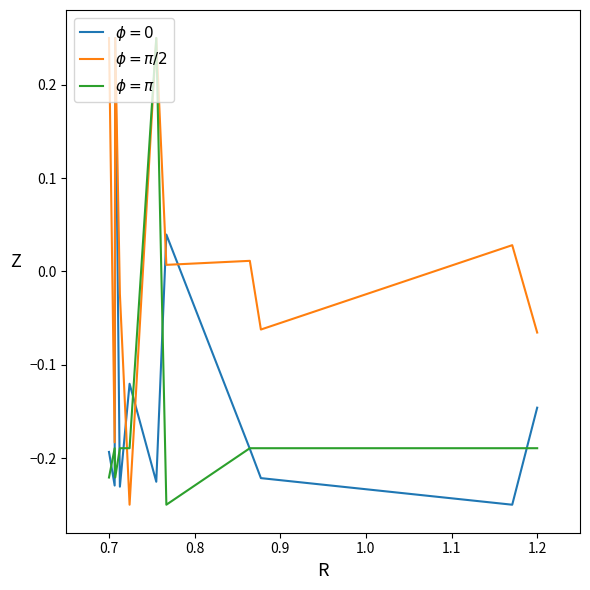

Does the chart have visible grid lines?

No